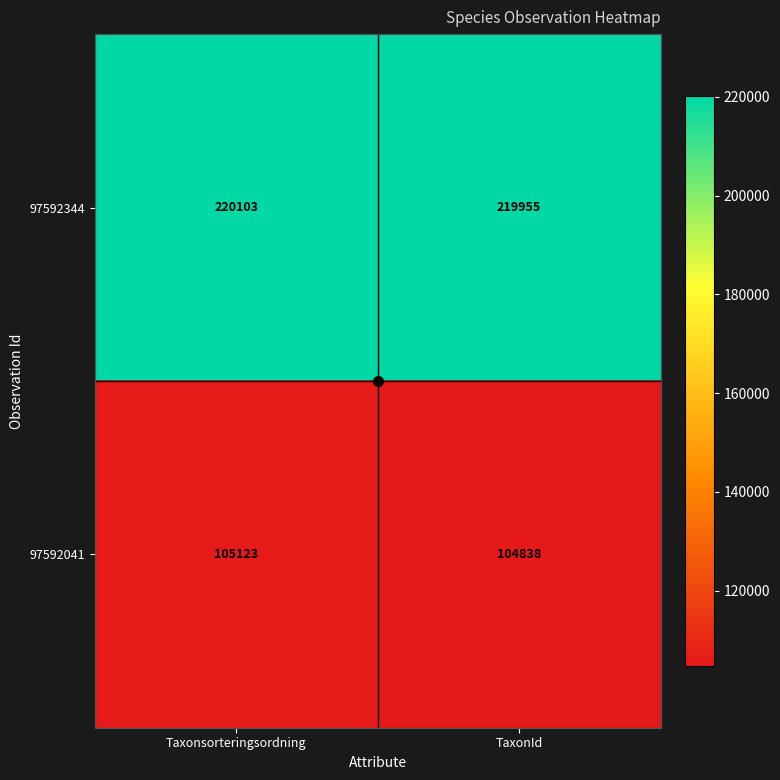

Which series has the largest range (max minus min)?

97592041